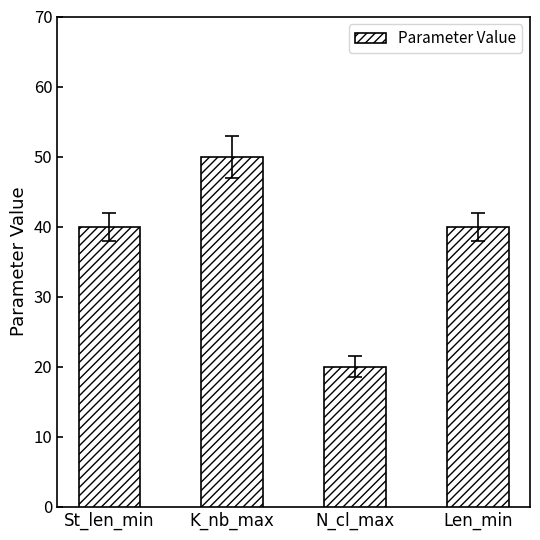

Approximately how many times larger is the value at Len_min compared to N_cl_max?

2.0